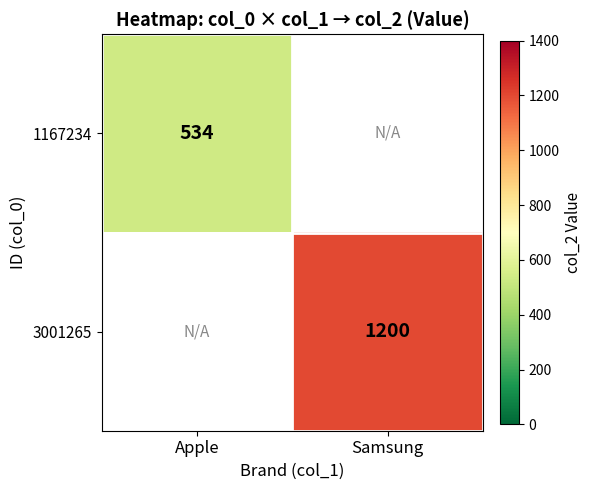

True or false: 1167234 has a value of 534 at Apple.

True